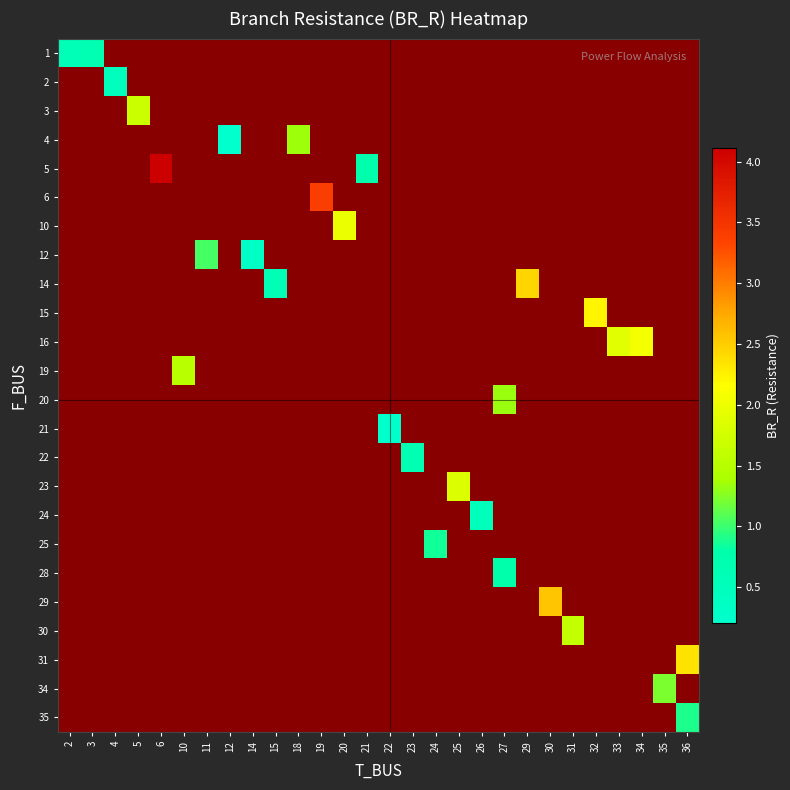

How many values in 23 are above zero?

1